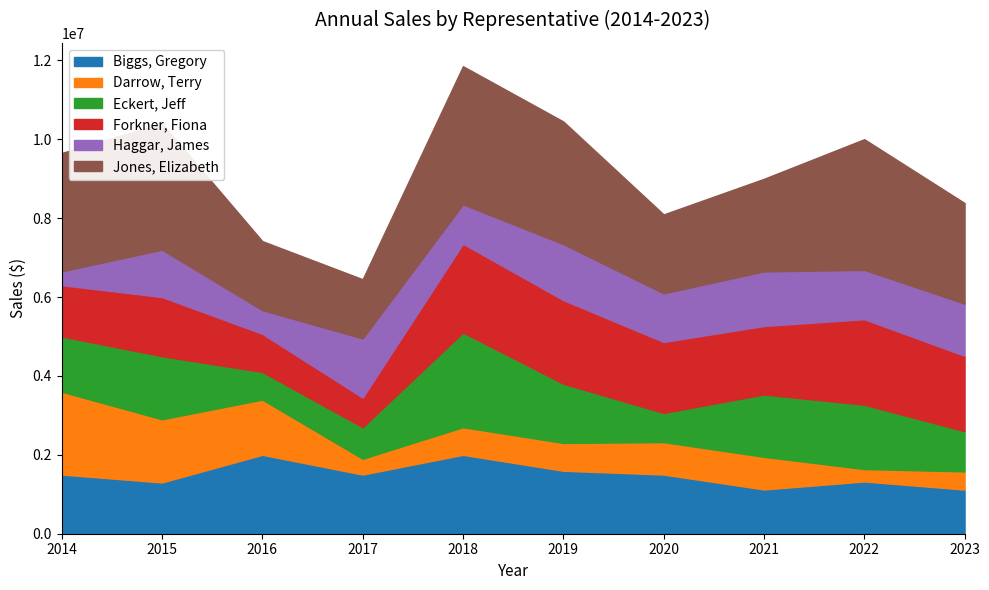

What is the sum of the Darrow, Terry values at 2014 and 2016?

3500000.0